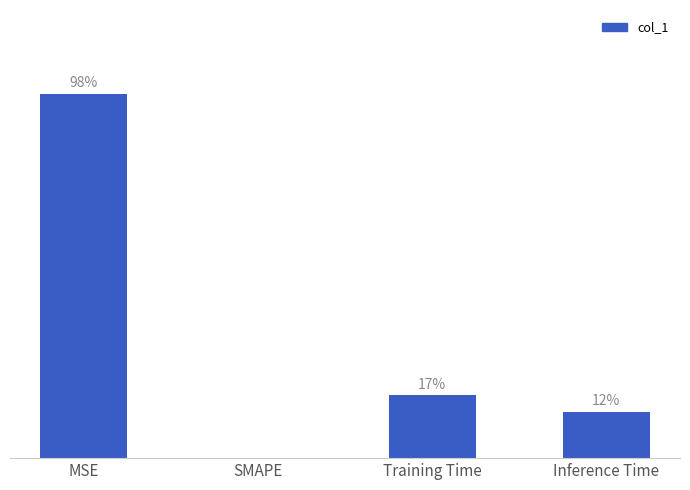

What is the label of the 1st bar from the right?

Inference Time